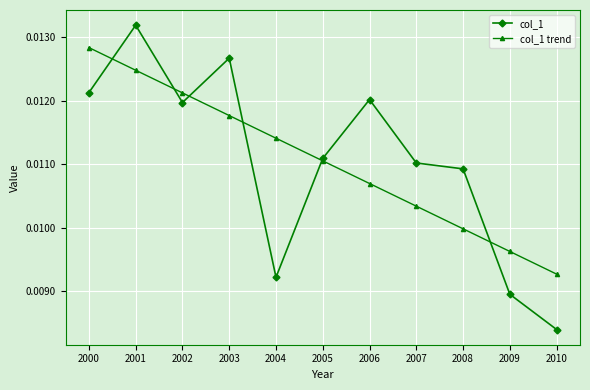

Which label corresponds to the smallest value in the chart?

2010